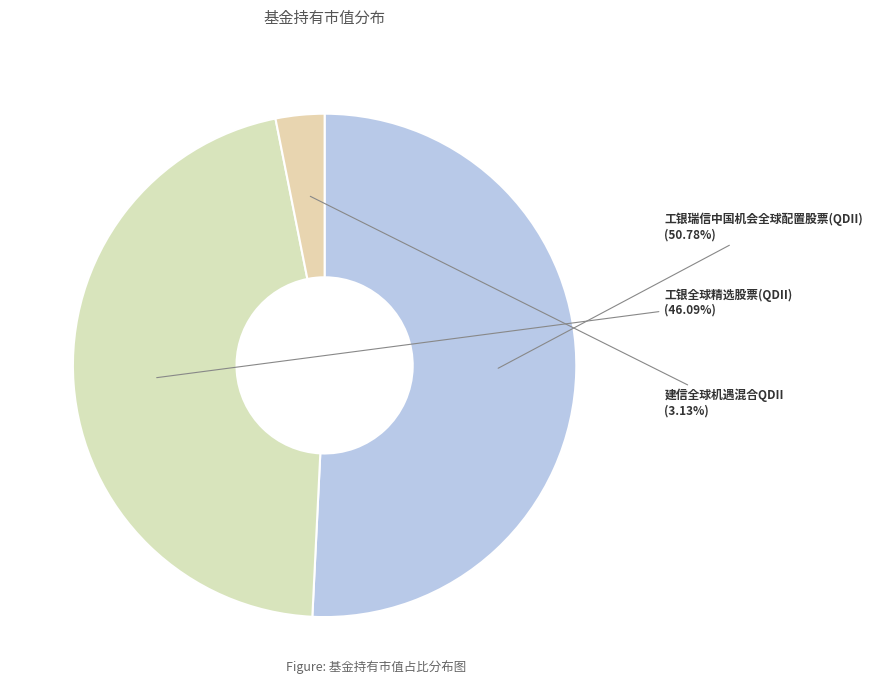

Count the number of slices in the pie.

3